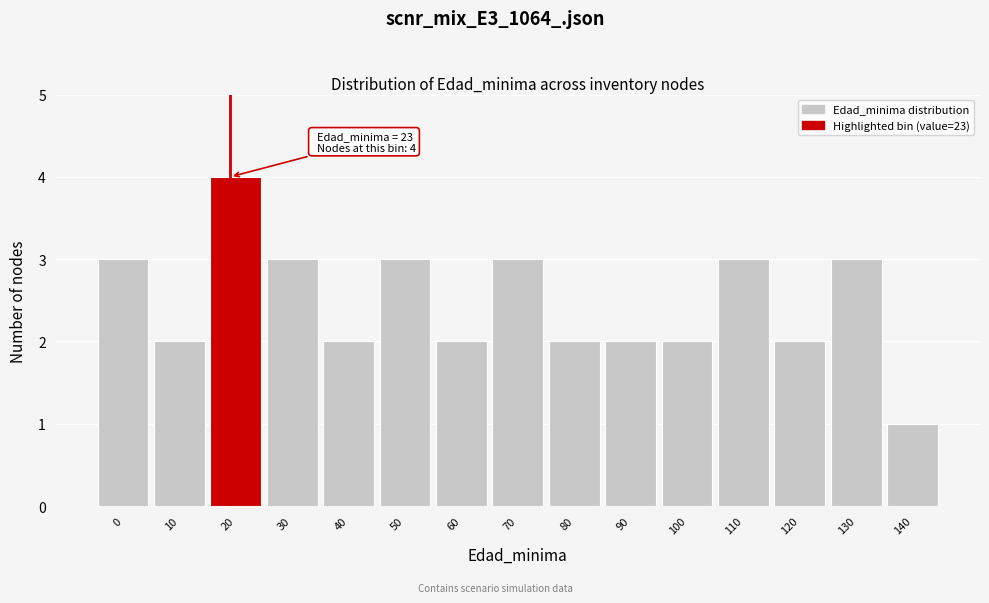

Reading left to right, list all the values displayed in this chart.

3	2	4	3	2	3	2	3	2	2	2	3	2	3	1